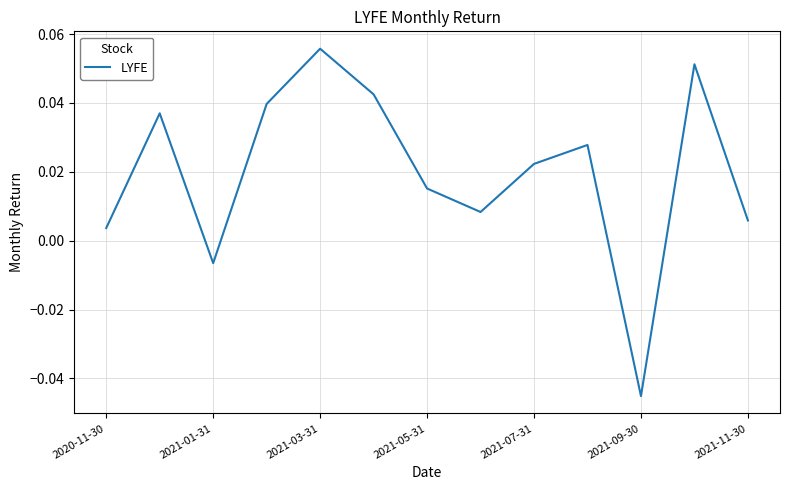

What is the sum of all values?

0.3